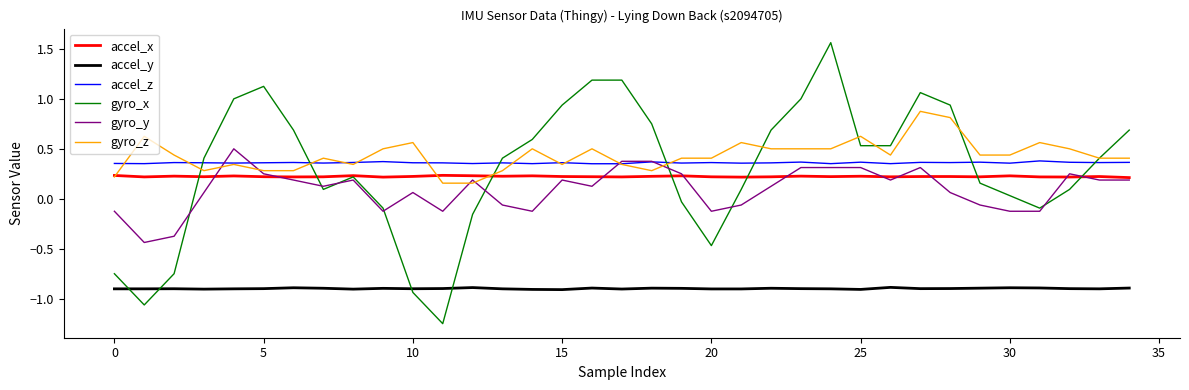

Which series has the largest range (max minus min)?

gyro_x